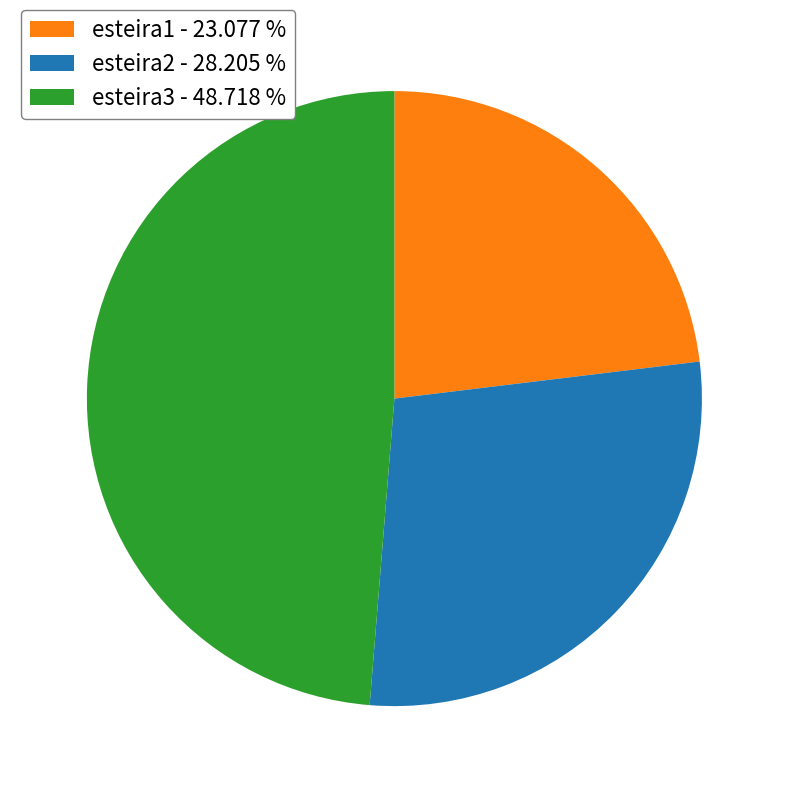

Is the sum of esteira1 - 23.077 % and esteira3 - 48.718 % greater than half?

Yes